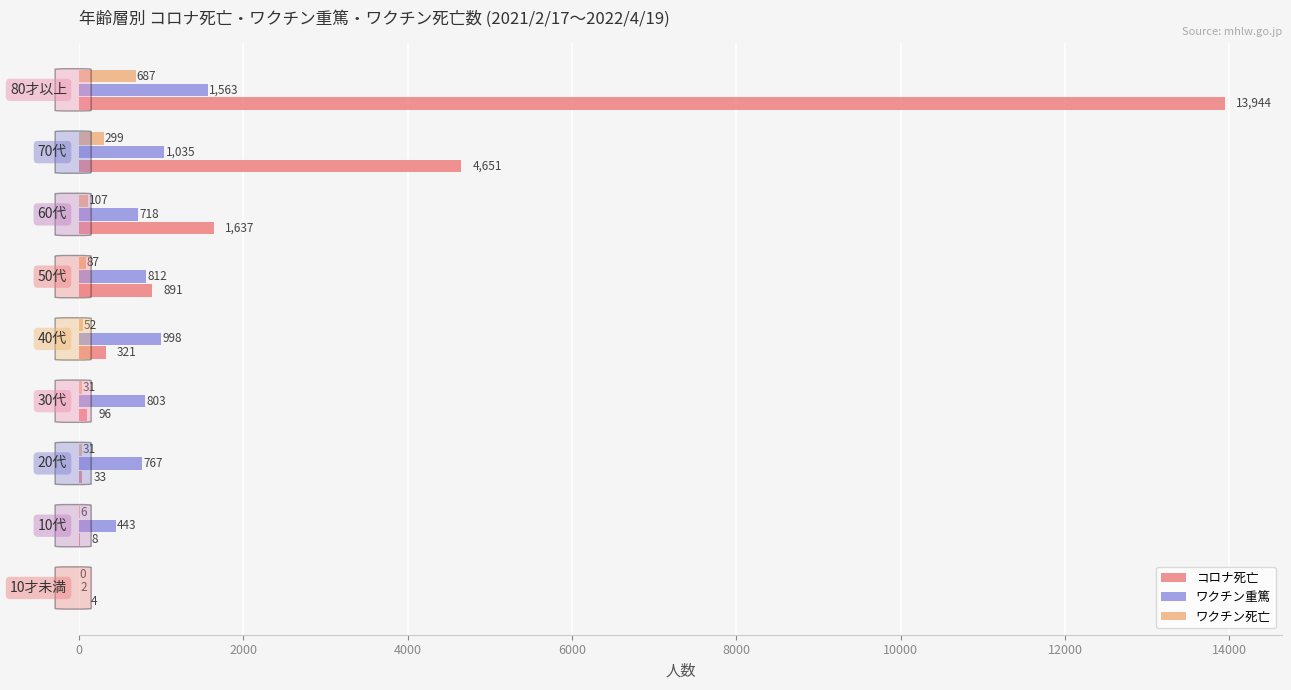

Which series has the largest total across all categories?

コロナ死亡